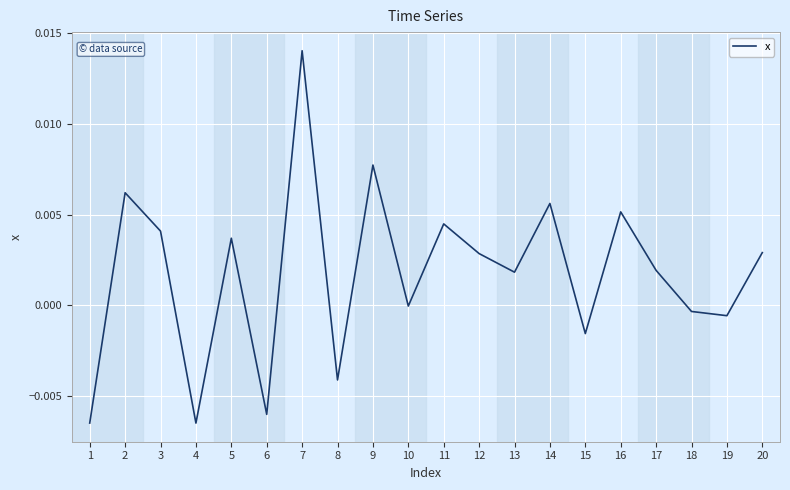

Where is the first local minimum?

4